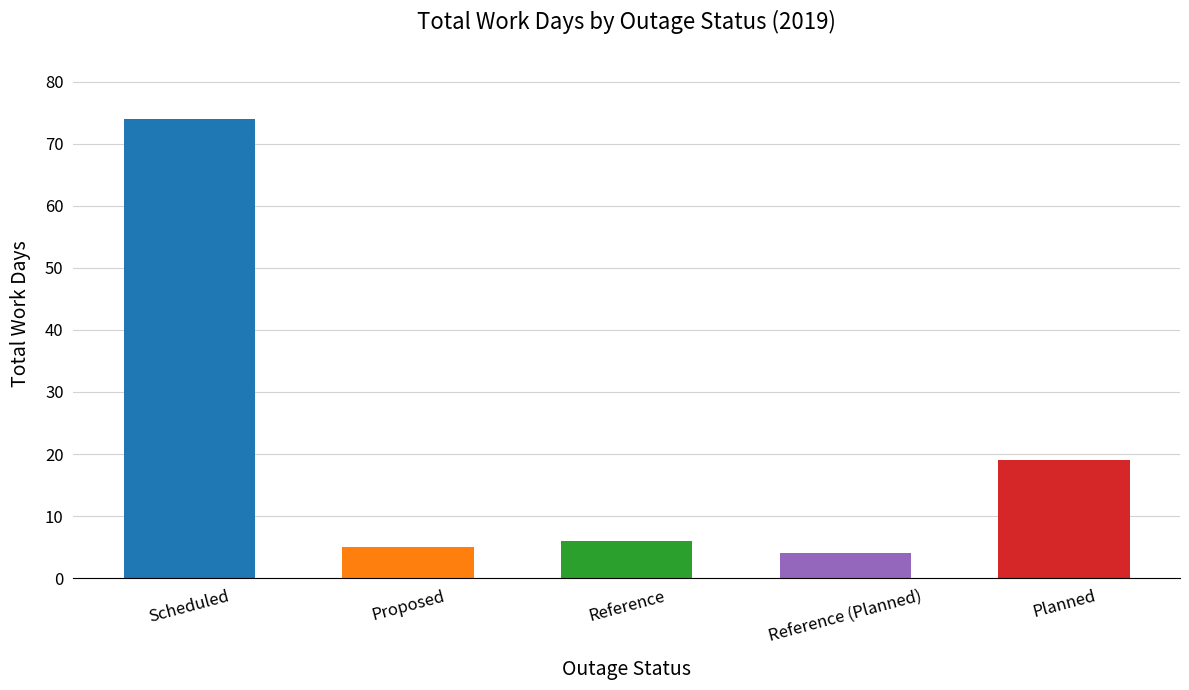

What is the difference between the maximum and minimum values?

70